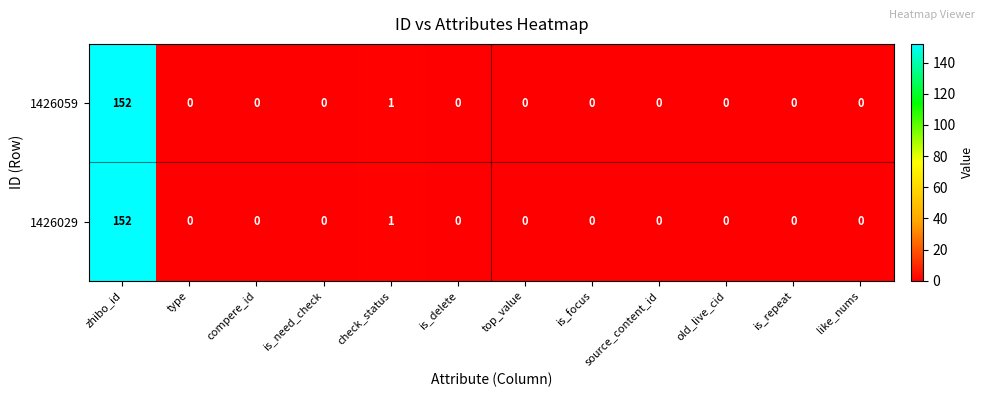

At which category is the sum across all series the highest?

zhibo_id